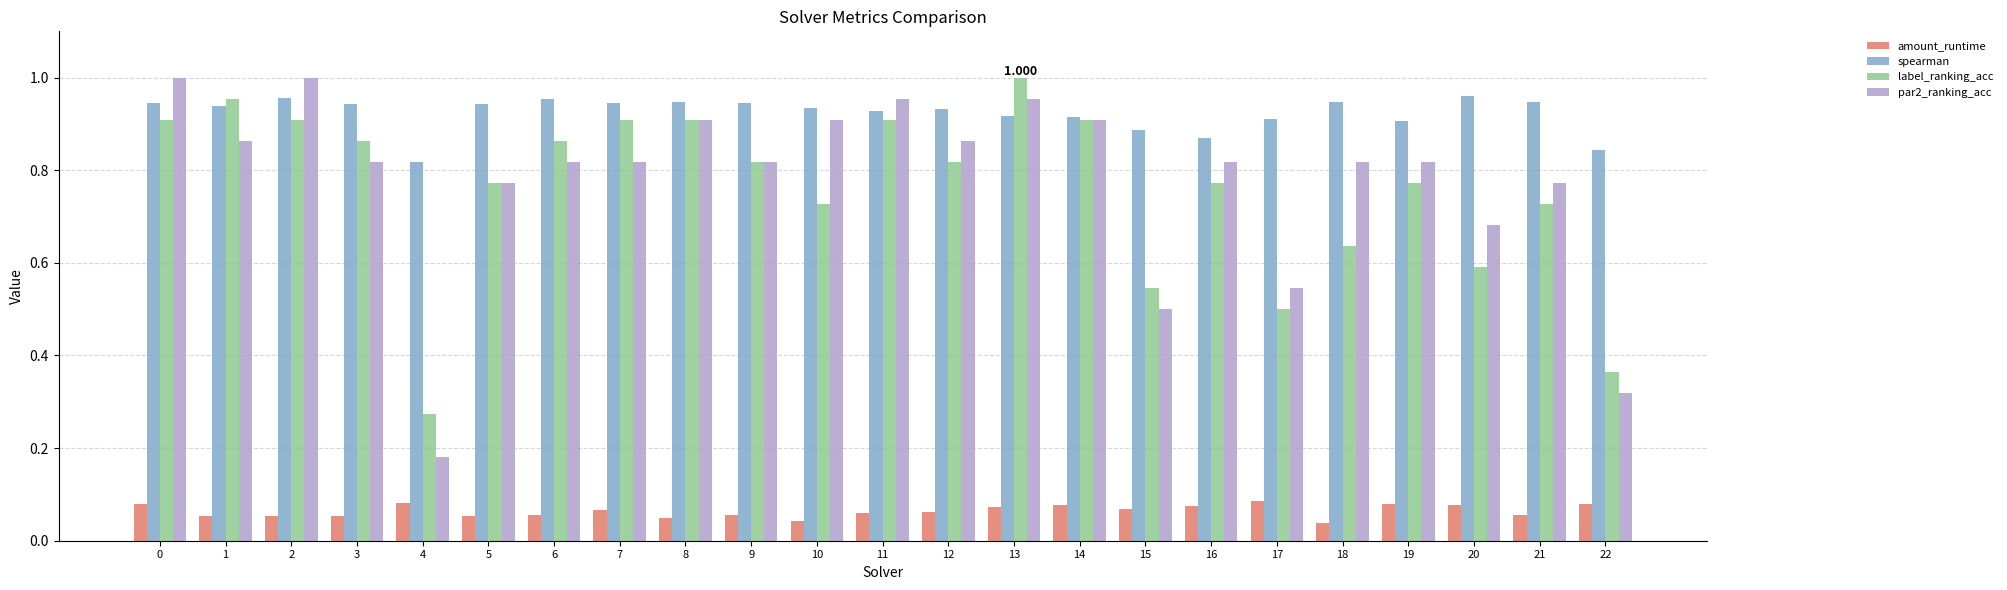

Is the value of par2_ranking_acc at 21 greater than the value of spearman at 16?

No